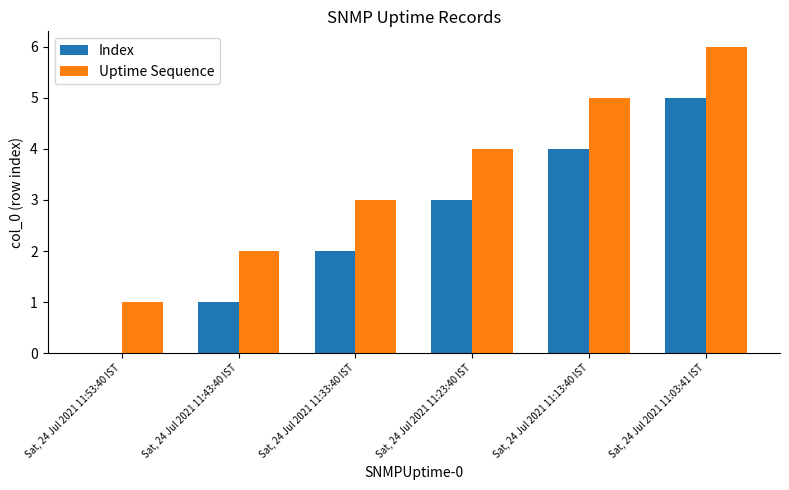

True or false: Uptime Sequence has a value of 2 at Sat, 24 Jul 2021 11:53:40 IST.

False